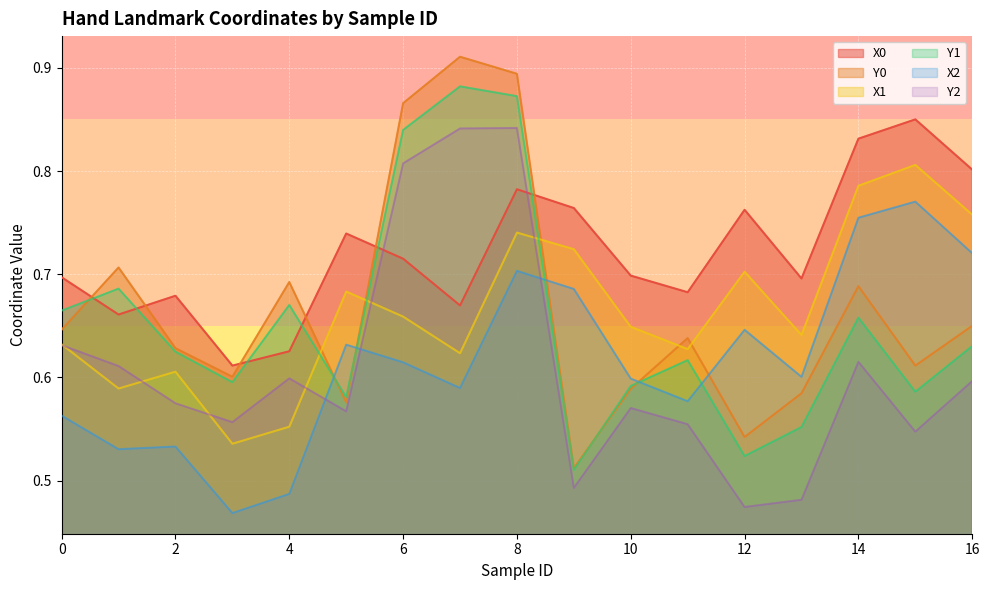

In X1, how many points are higher than both neighbors (excluding endpoints)?

5